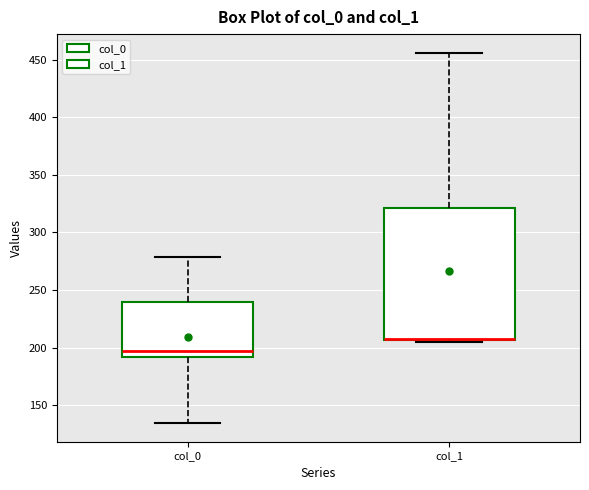

Where is the upper edge of the box for col_0 on the y-axis? The values are not printed on the chart, so give them approximately, as read against the axis.

240